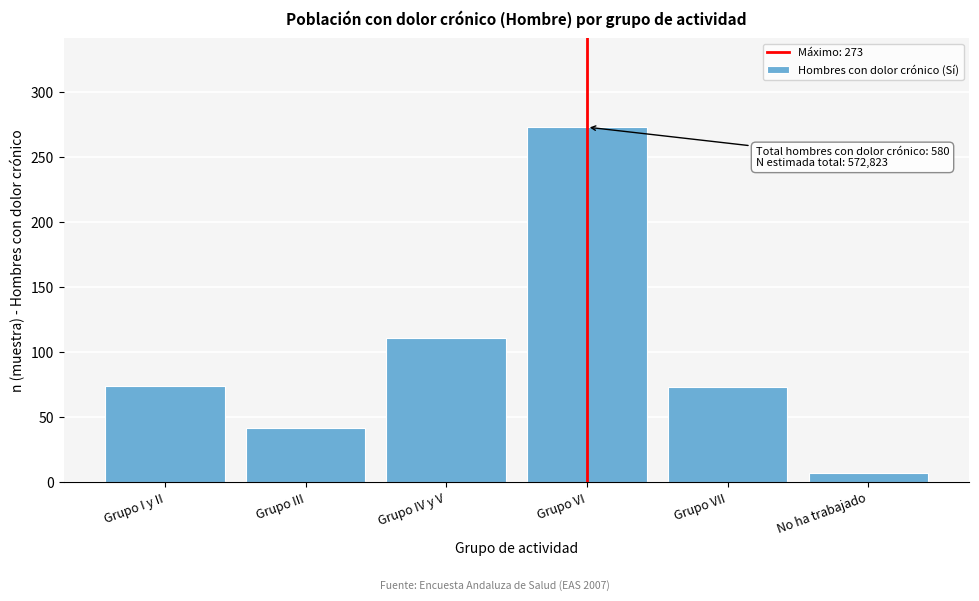

What is the sum of all values?

580